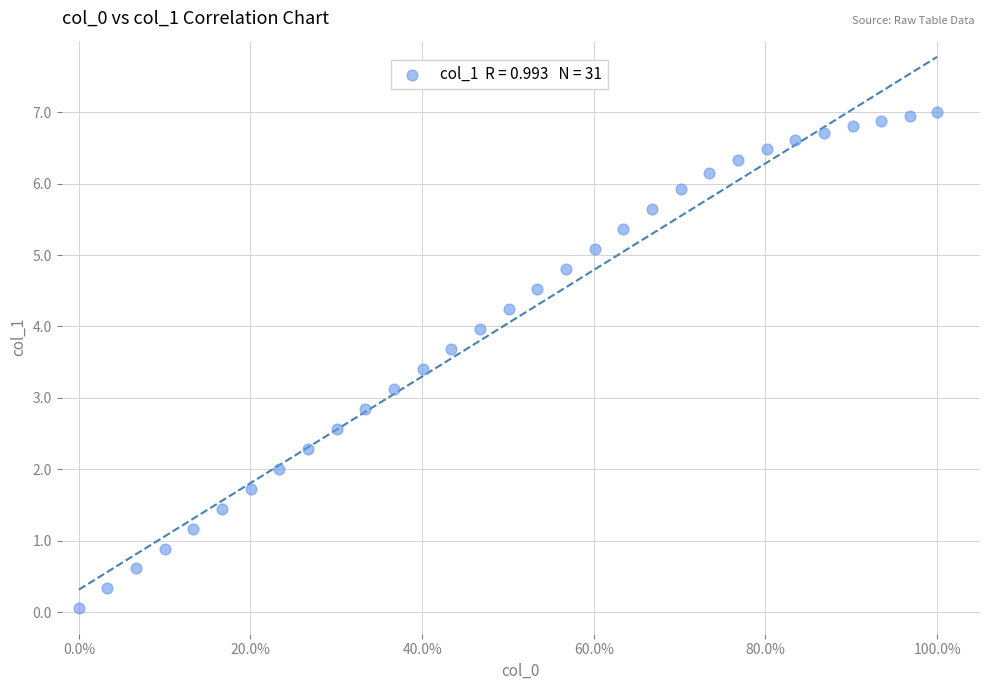

What is the range of X values (max minus min)?

1.0